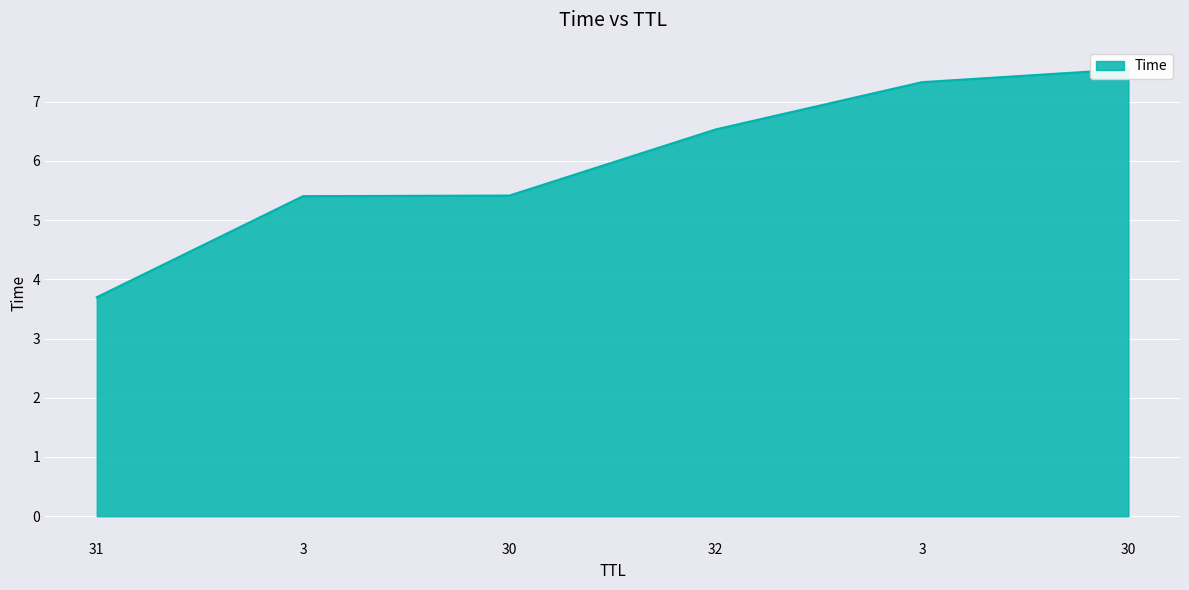

The value at 30 is 7.5. True or false?

True